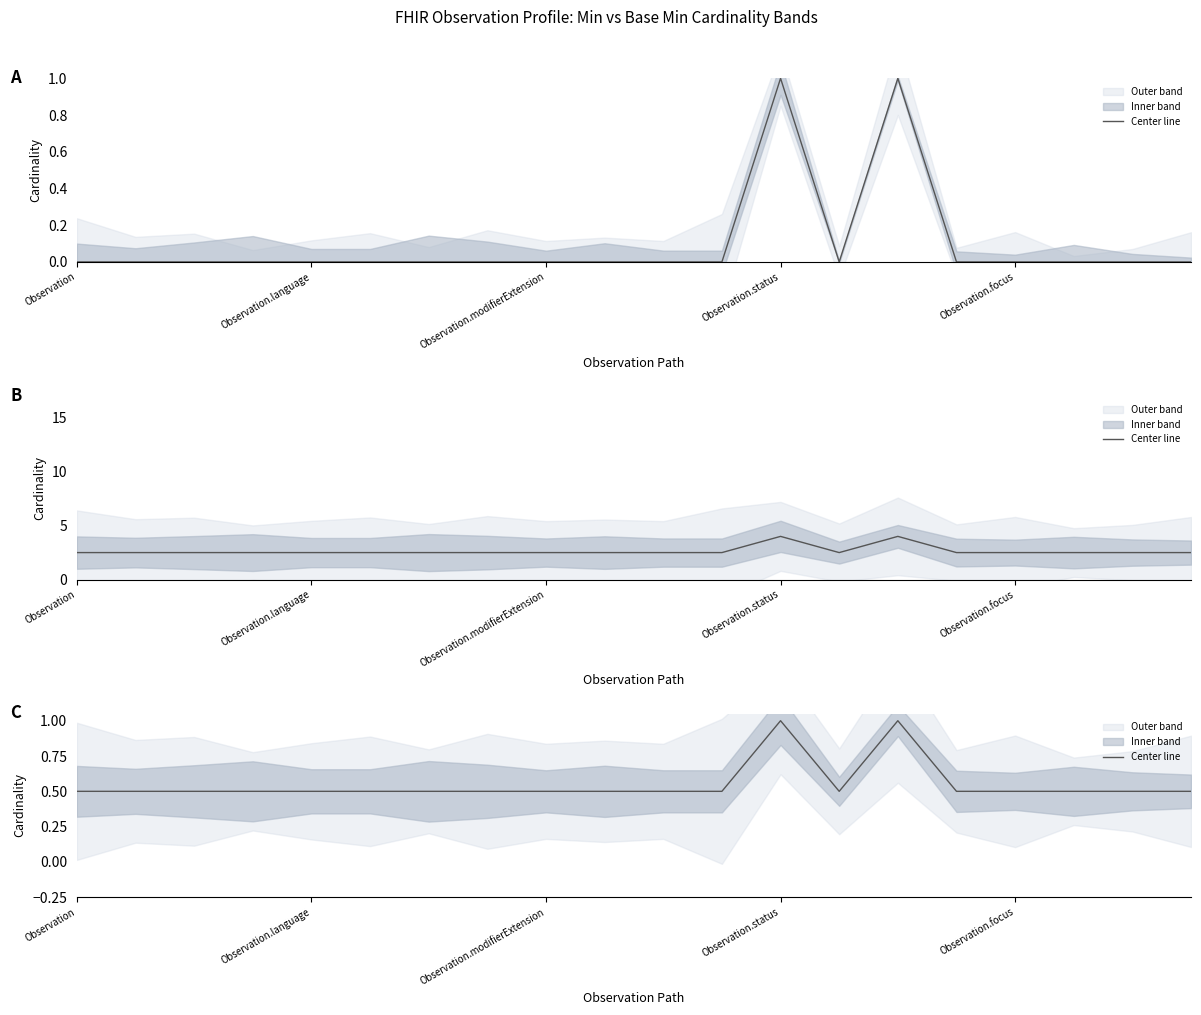

At which category does the chart reach its minimum across all series?

Observation